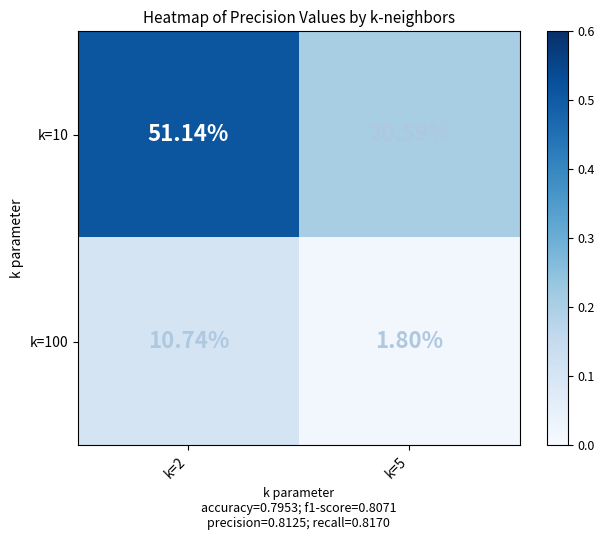

Is the value of k=100 at k=2 greater than the value of k=10 at k=2?

No